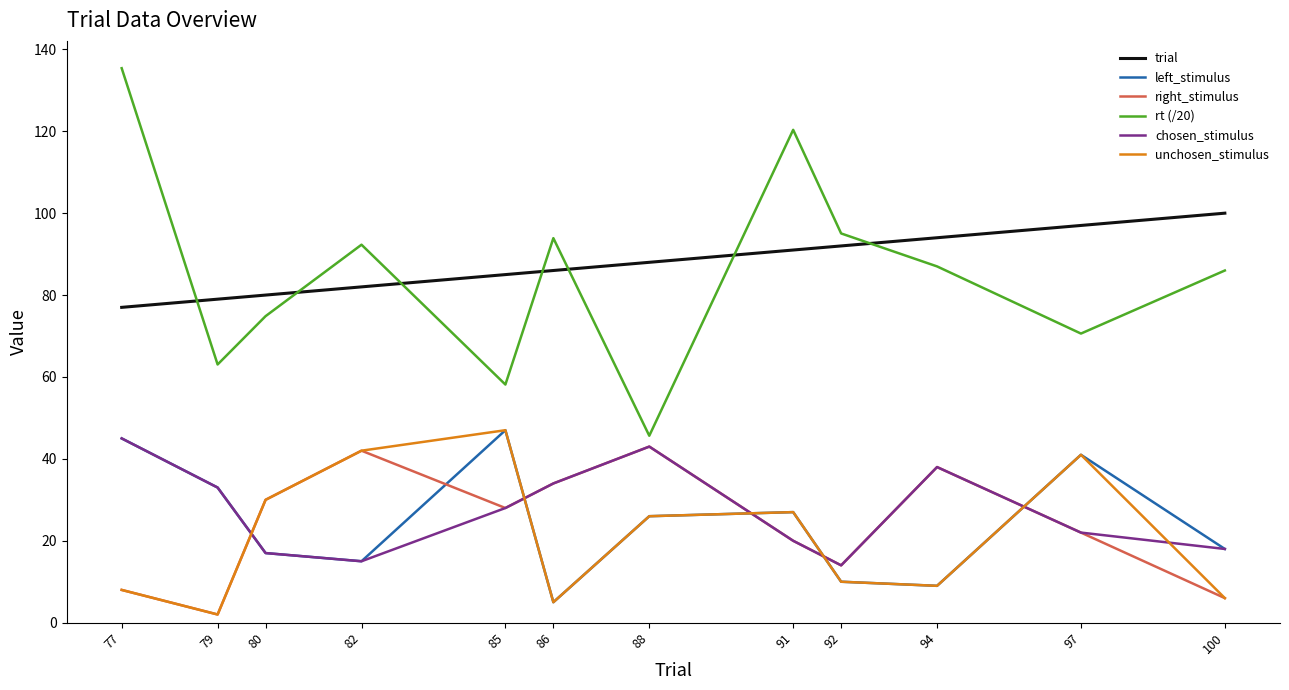

Is the value of unchosen_stimulus at 88 greater than the value of rt (/20) at 80?

No